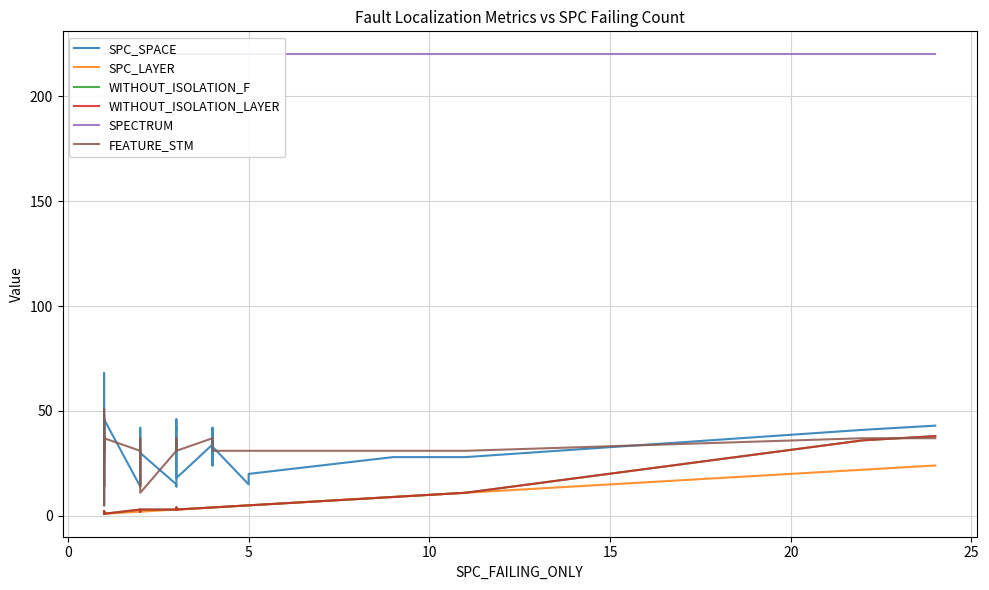

Is the value of WITHOUT_ISOLATION_LAYER at 31 greater than the value of SPC_SPACE at 39?

No